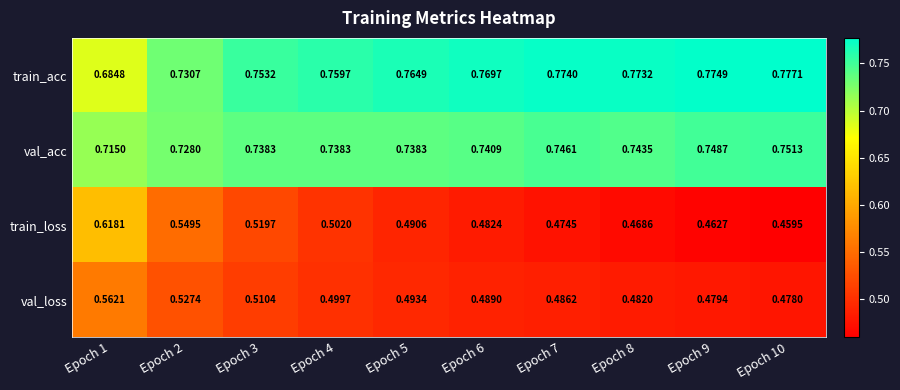

List the series in order of their peak value, highest first.

train_acc, val_acc, train_loss, val_loss